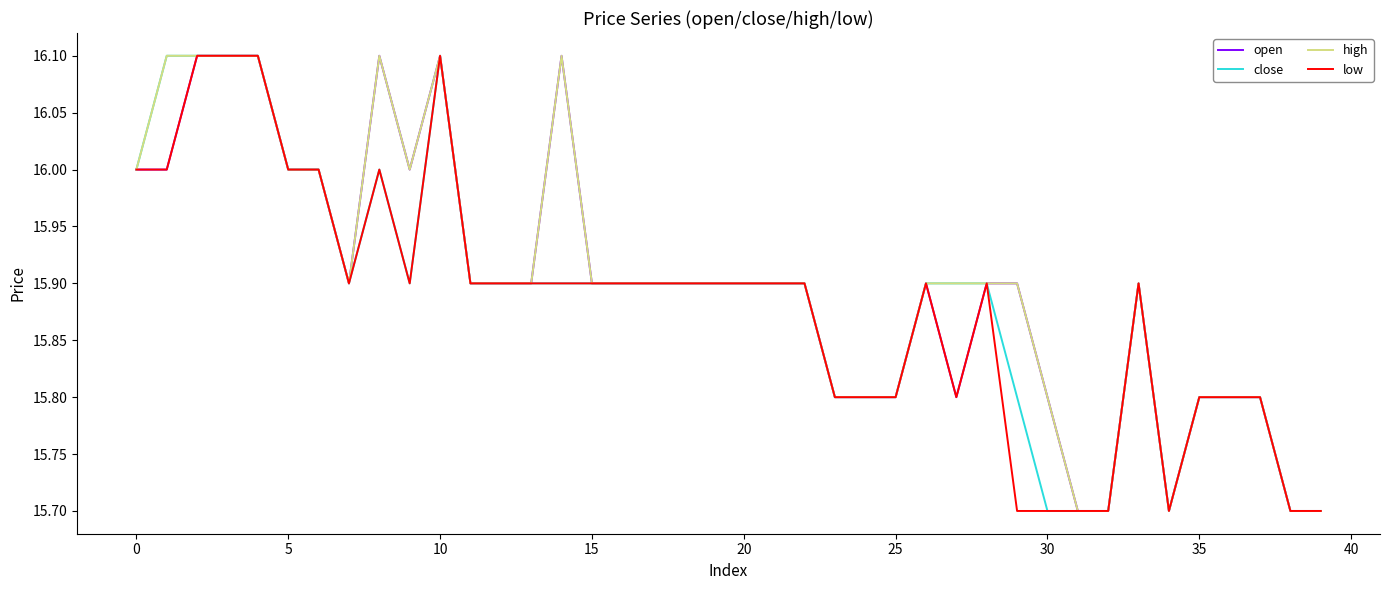

What is the highest value of the open series?

16.1